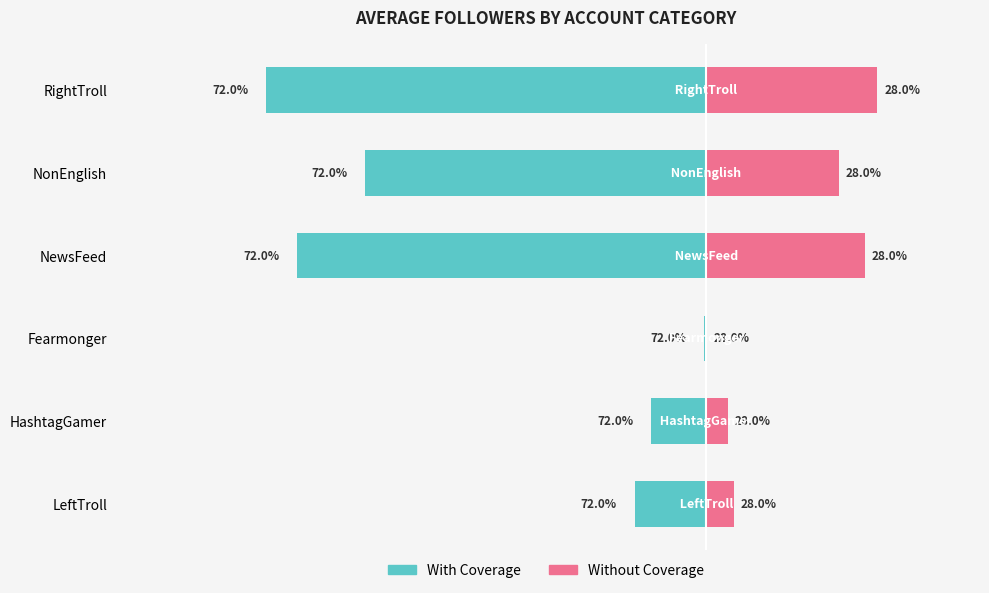

What is the value of the With Coverage bar at the 4th from the left?

-8879.6